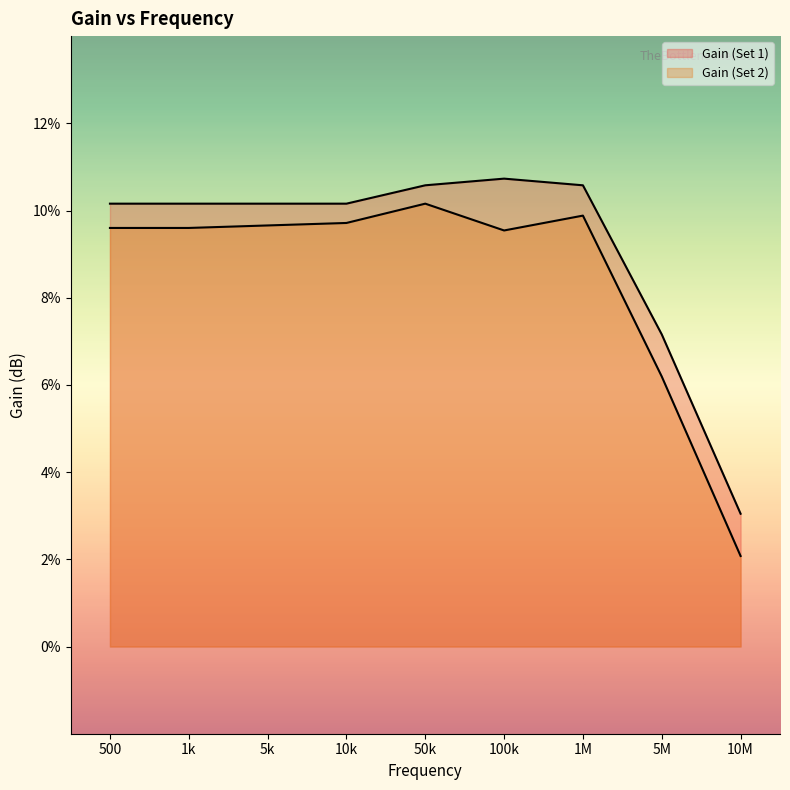

How many interior local peaks does the Gain (Set 1) series have?

1